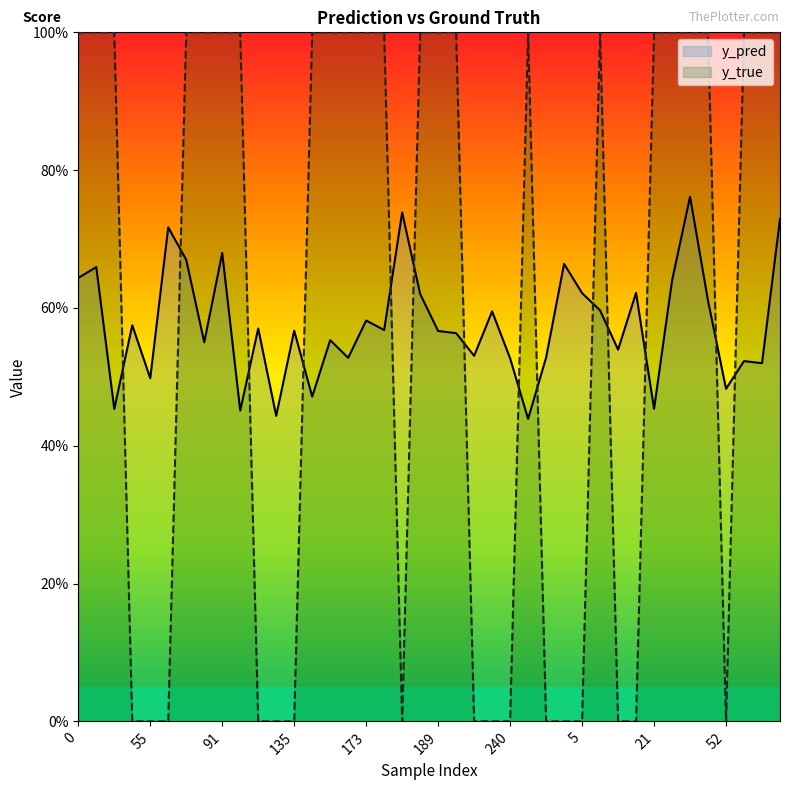

In y_pred, how many points are higher than both neighbors (excluding endpoints)?

14